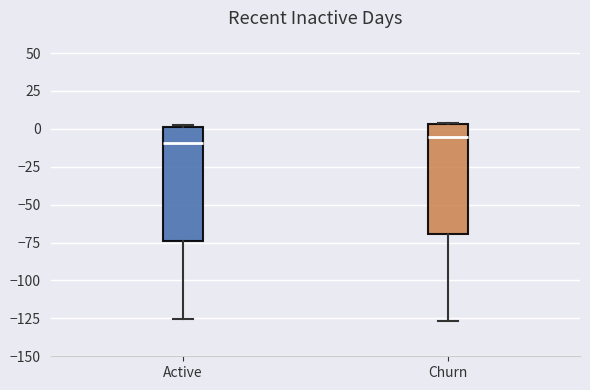

Where is the lower edge of the box for Churn on the y-axis? The values are not printed on the chart, so give them approximately, as read against the axis.

-70